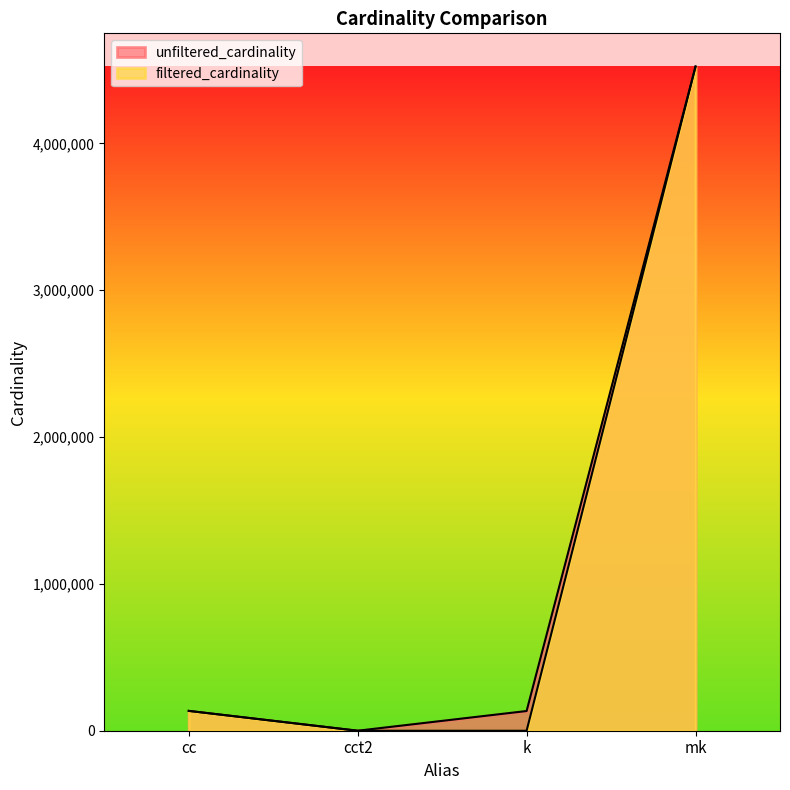

At which label does unfiltered_cardinality reach its minimum?

cct2